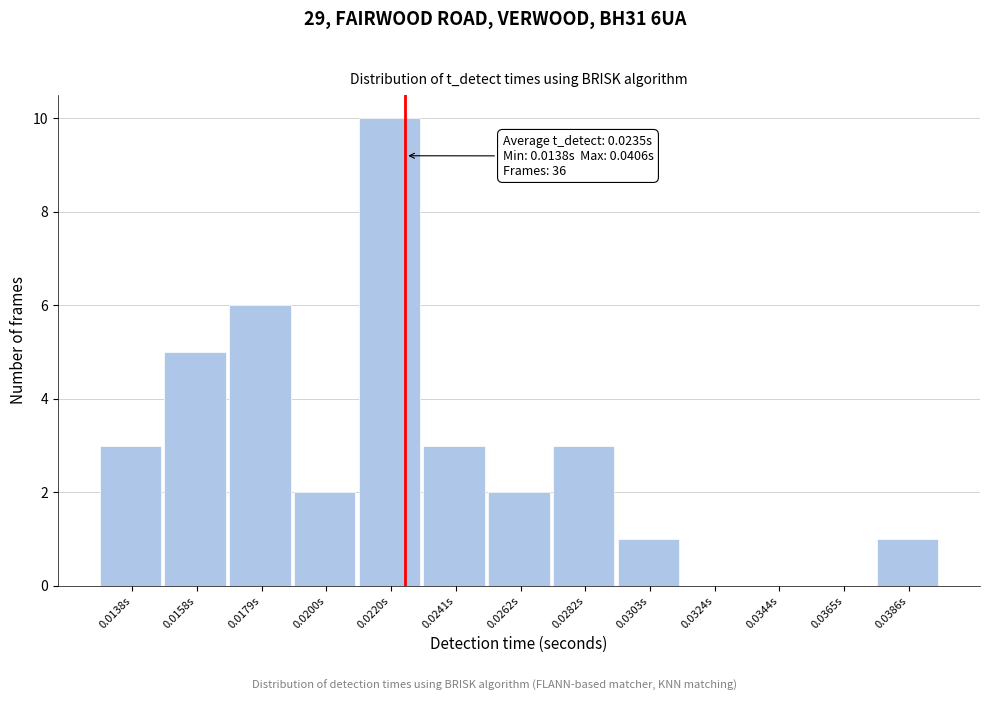

Reading left to right, extract all data points from this chart.

0.0138s=3	0.0158s=5	0.0179s=6	0.0200s=2	0.0220s=10	0.0241s=3	0.0262s=2	0.0282s=3	0.0303s=1	0.0324s=0	0.0344s=0	0.0365s=0	0.0386s=1